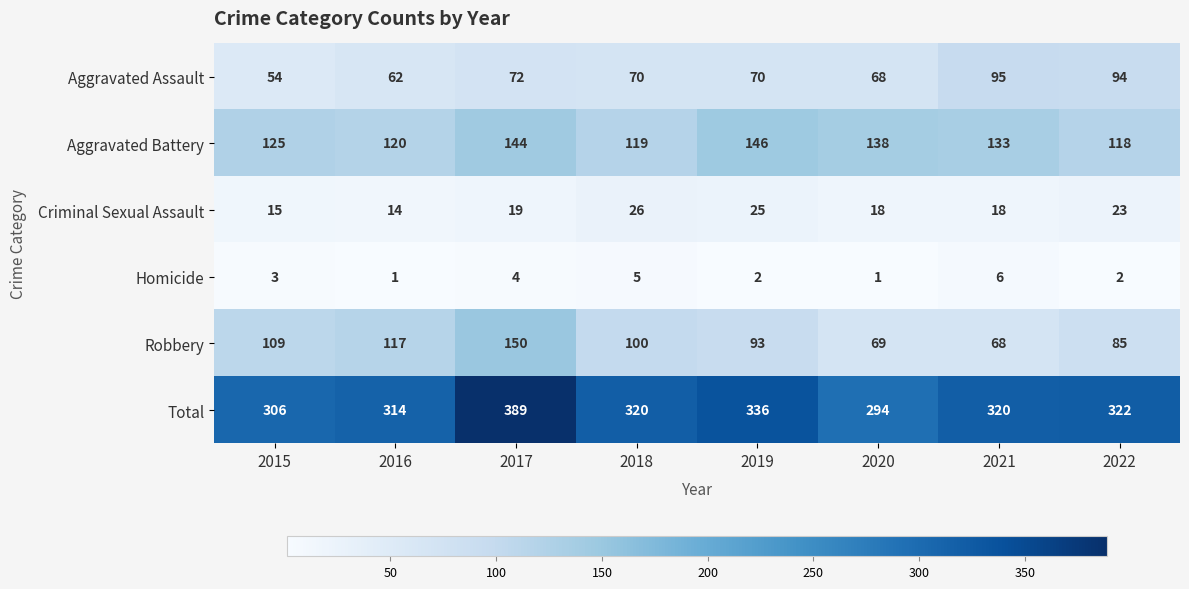

What is the average value of the Homicide series?

3